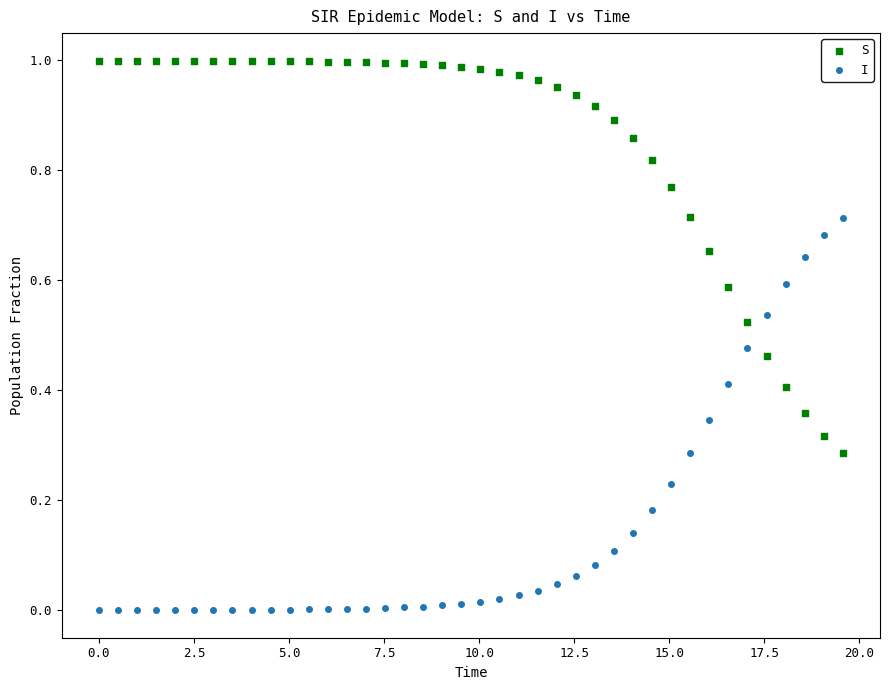

Which series reaches the maximum Y coordinate?

S